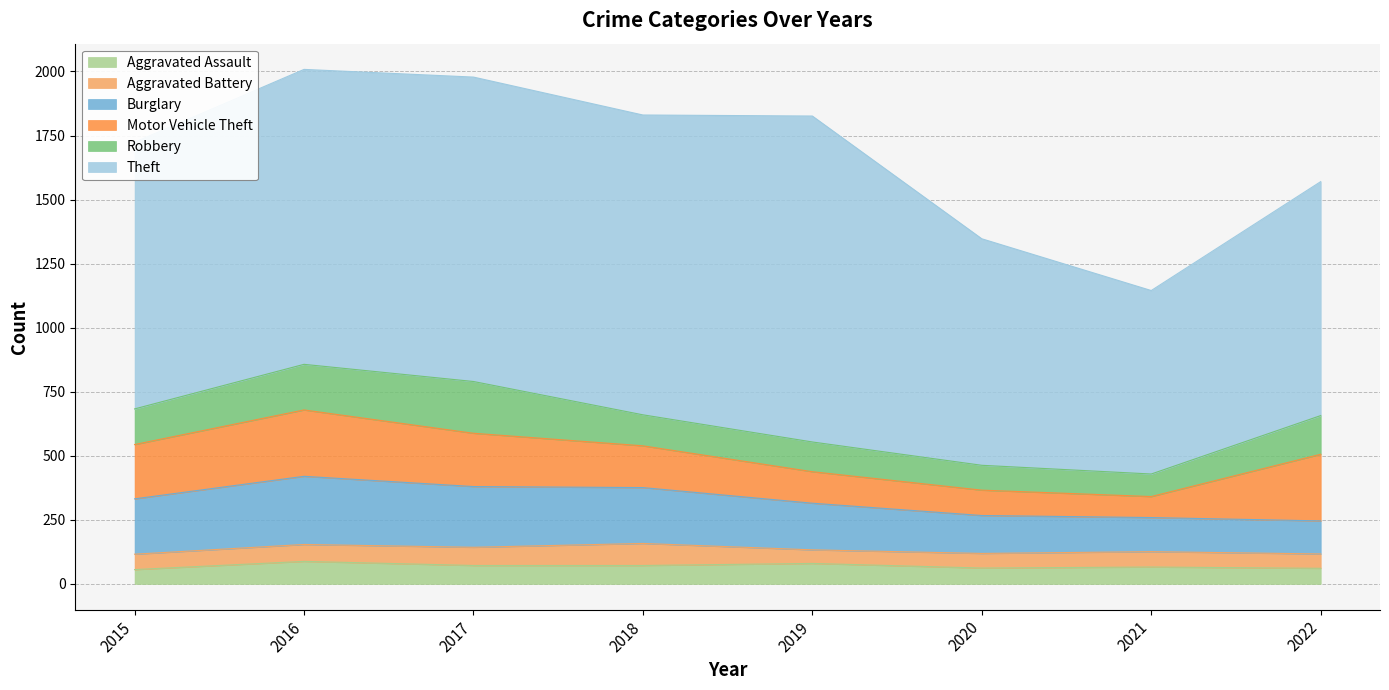

At which category does Theft reach its first local peak?

2017